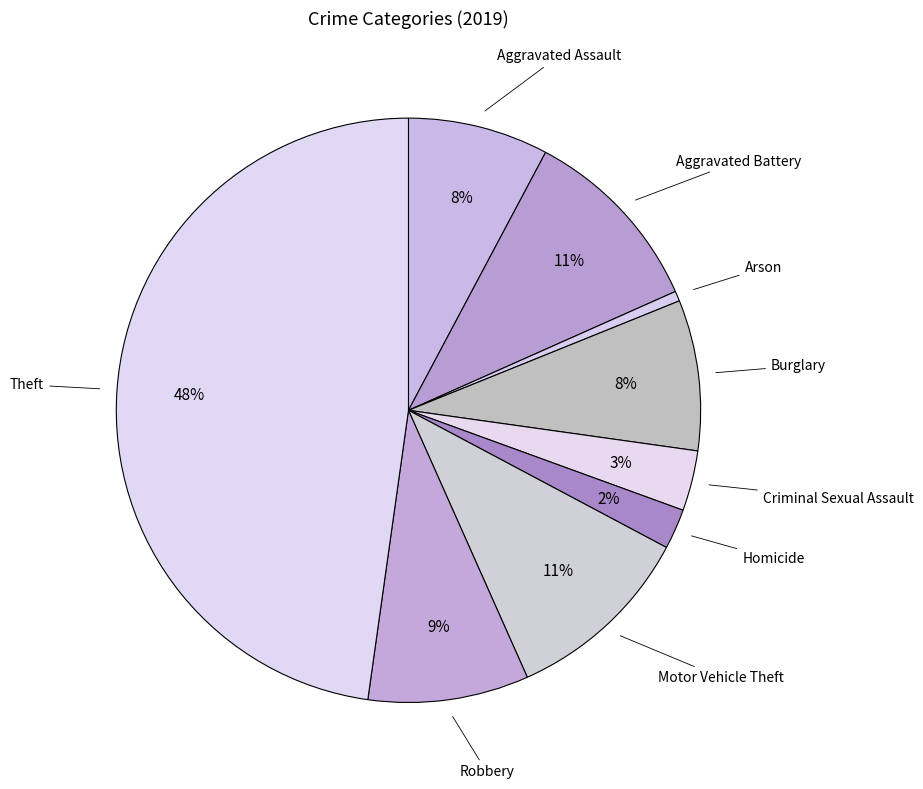

To the nearest percent, what percentage of the pie is Homicide?

2%